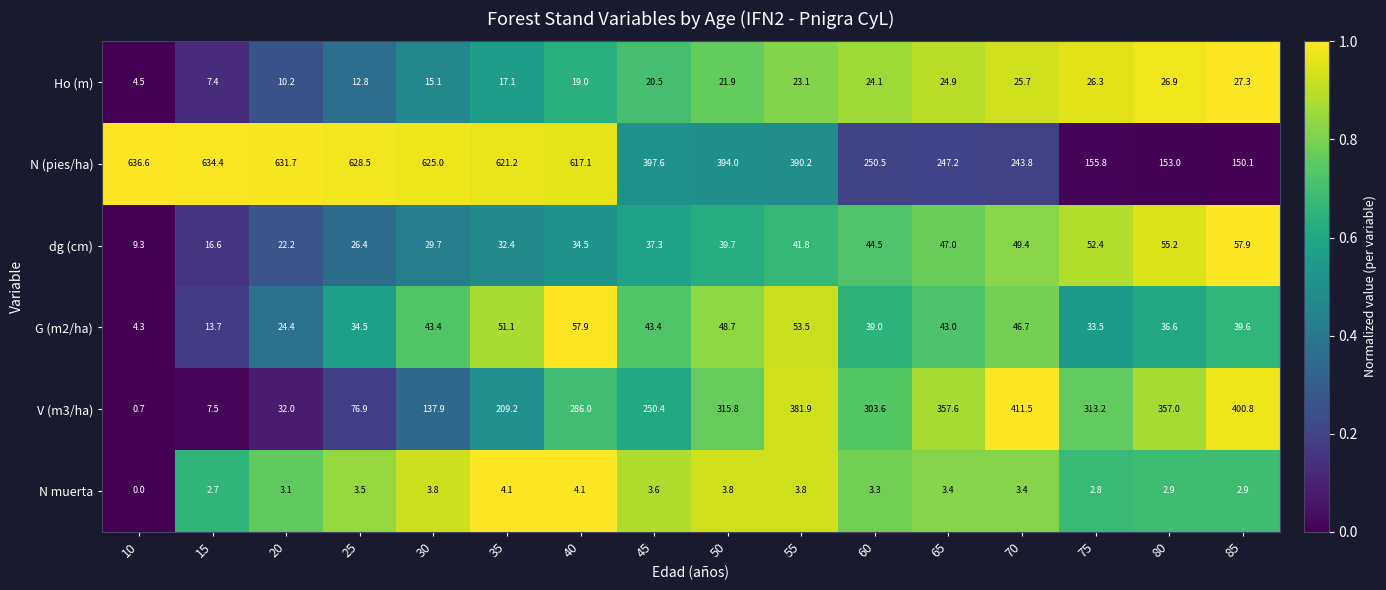

Between 35 and 45, which series saw the biggest shift?

N (pies/ha)